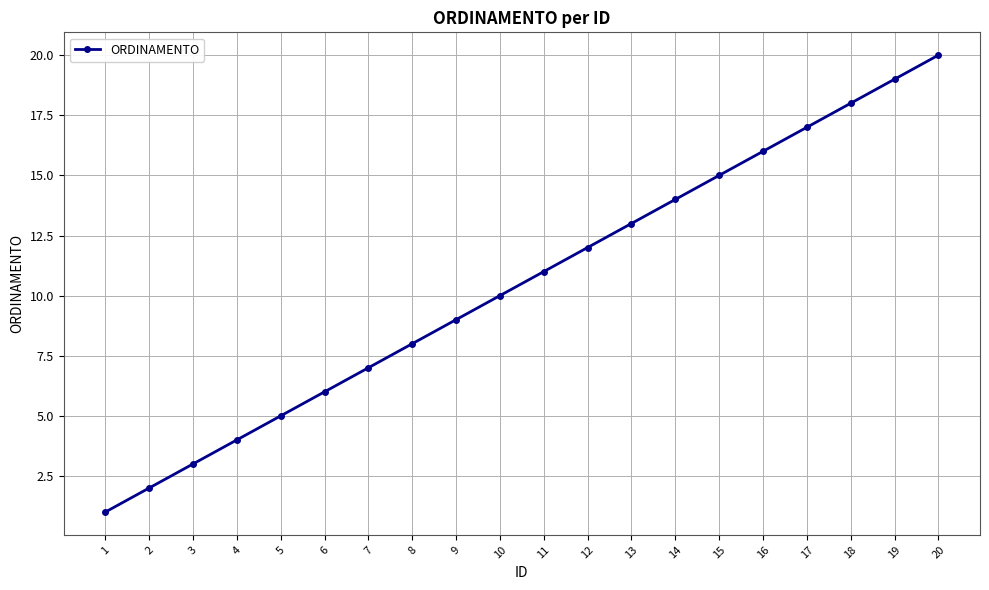

What is the ratio of the value at 19 to the value at 6?

3.2